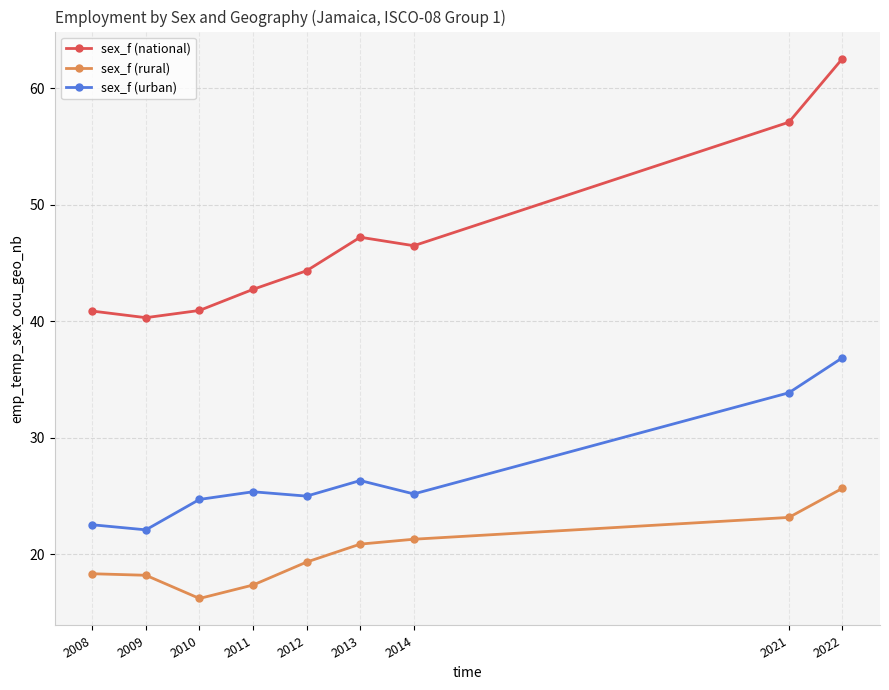

In sex_f (urban), how many points are lower than both neighbors (excluding endpoints)?

3